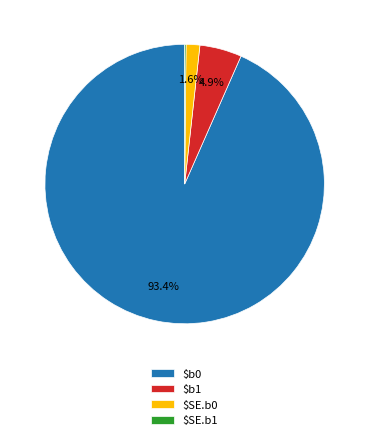

Is there a majority slice in this chart?

Yes